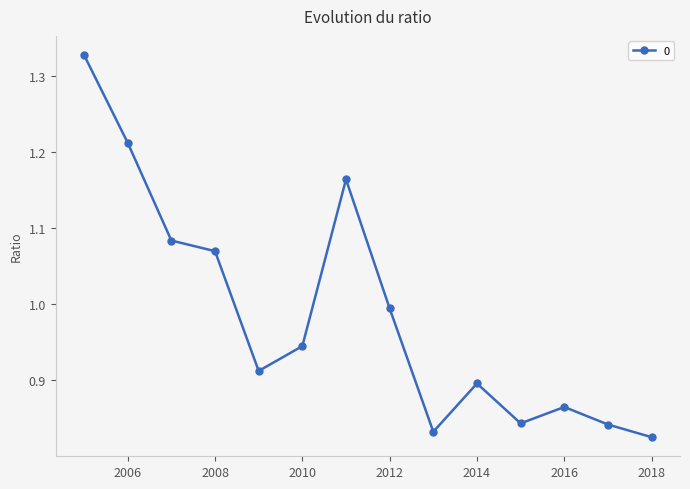

How many points are higher than both their immediate neighbors (excluding endpoints)?

3